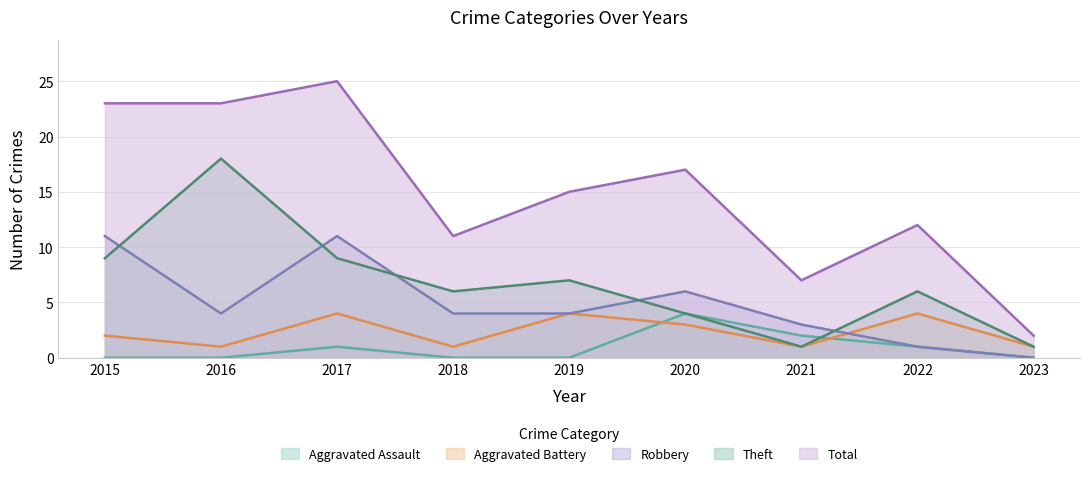

Reading right to left, transcribe all the data shown in this chart.

Aggravated Assault: 2023=0	2022=1	2021=2	2020=4	2019=0	2018=0	2017=1	2016=0	2015=0
Aggravated Battery: 2023=1	2022=4	2021=1	2020=3	2019=4	2018=1	2017=4	2016=1	2015=2
Robbery: 2023=0	2022=1	2021=3	2020=6	2019=4	2018=4	2017=11	2016=4	2015=11
Theft: 2023=1	2022=6	2021=1	2020=4	2019=7	2018=6	2017=9	2016=18	2015=9
Total: 2023=2	2022=12	2021=7	2020=17	2019=15	2018=11	2017=25	2016=23	2015=23